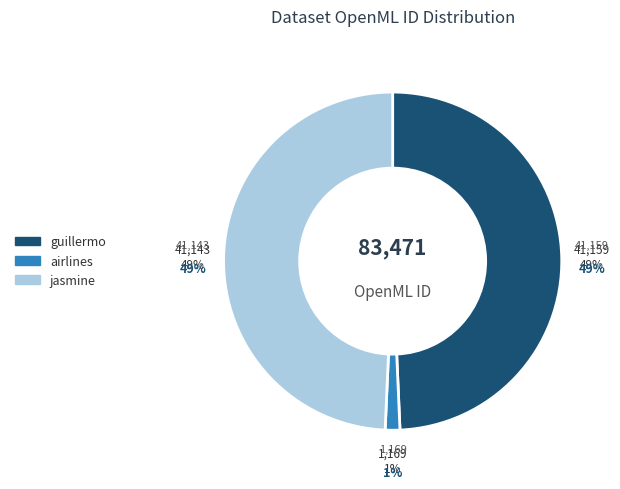

True or false: jasmine accounts for 49% of the total.

True